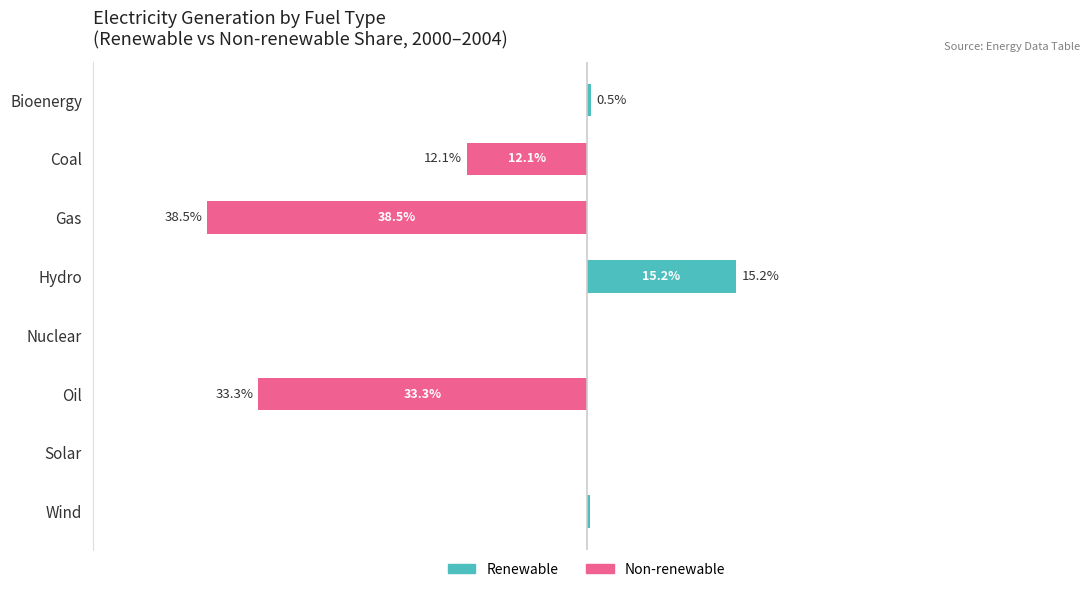

What is the difference between the highest and lowest values at Oil?

33.3